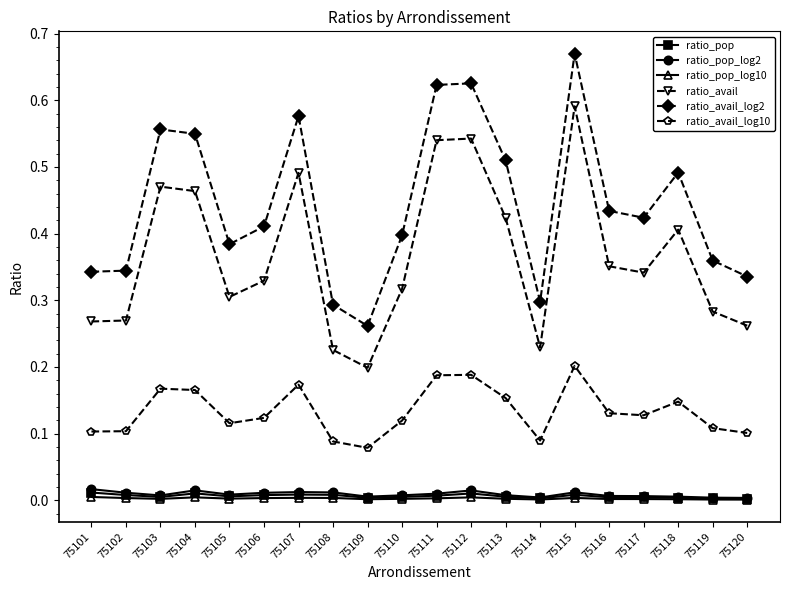

At which category does the chart reach its peak across all series?

75115